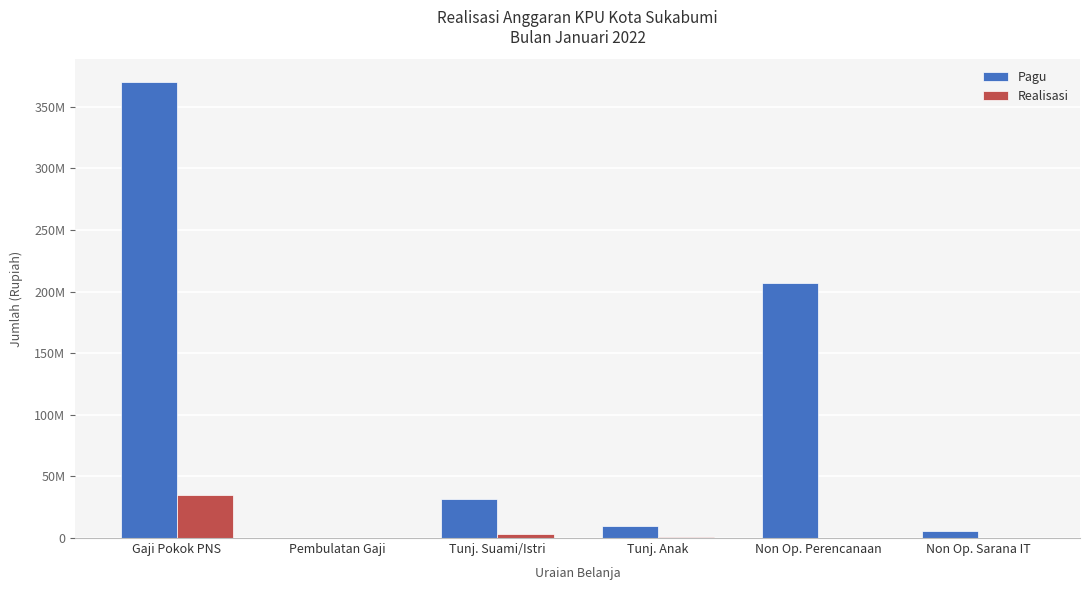

What is the minimum value for Pagu?

7000